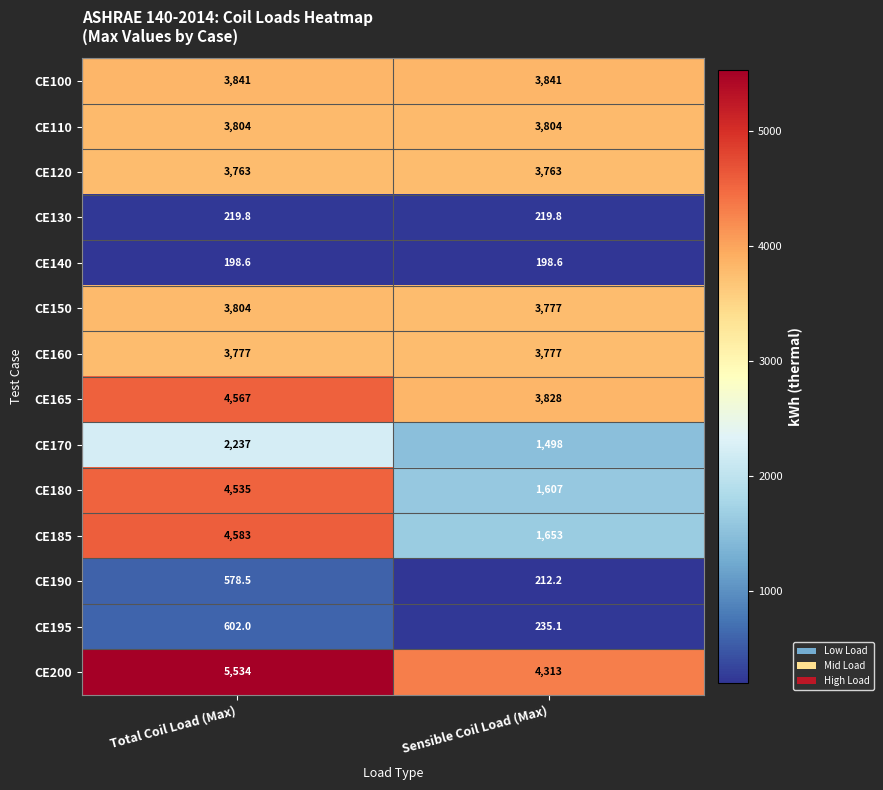

What is the average value of the CE120 series?

3763.0